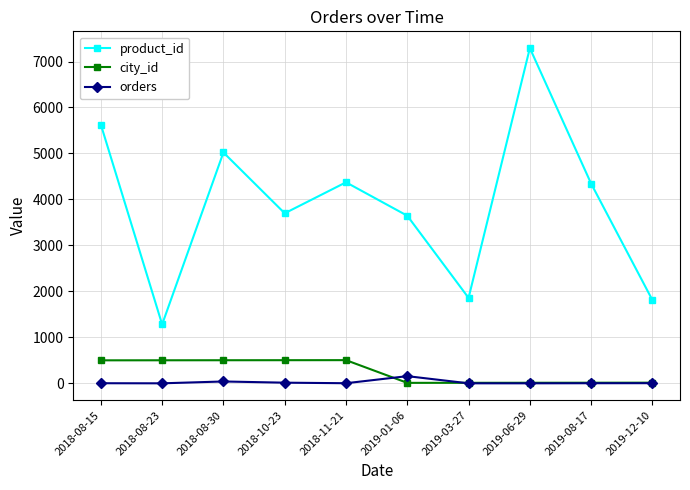

What is the smallest value displayed?

1